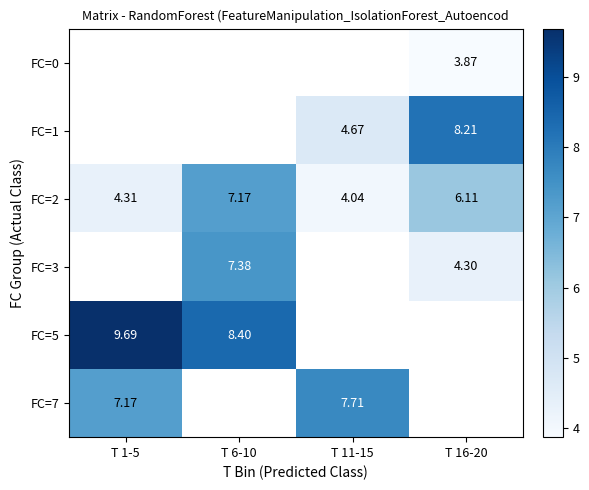

Count the number of categories in the chart.

4